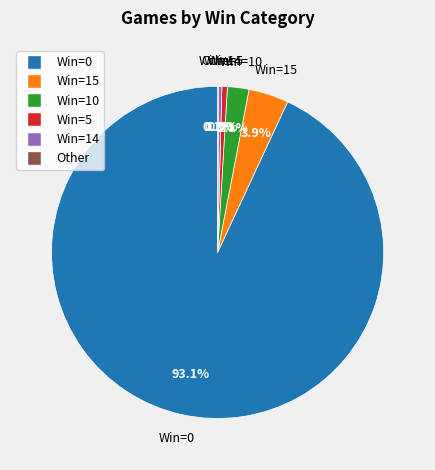

Is there a majority slice in this chart?

Yes